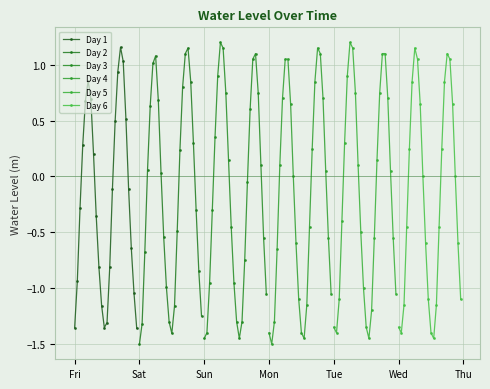

What are all the series names shown in the legend?

Day 1, Day 2, Day 3, Day 4, Day 5, Day 6